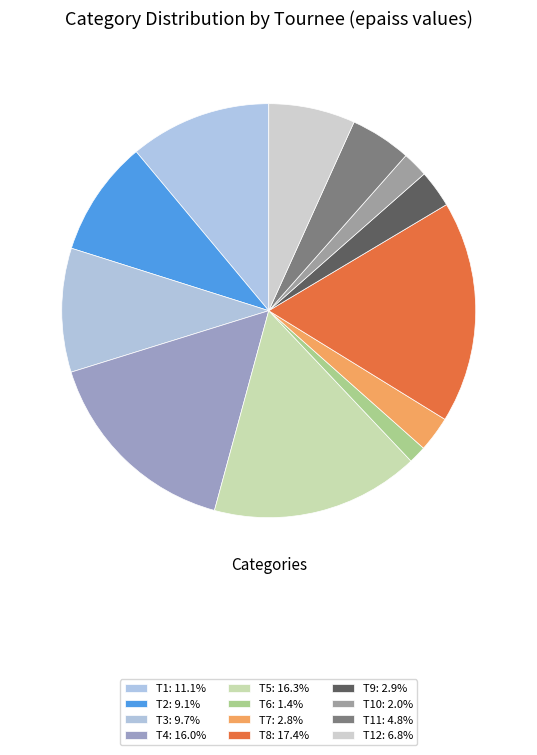

Which slice is the largest?

T8